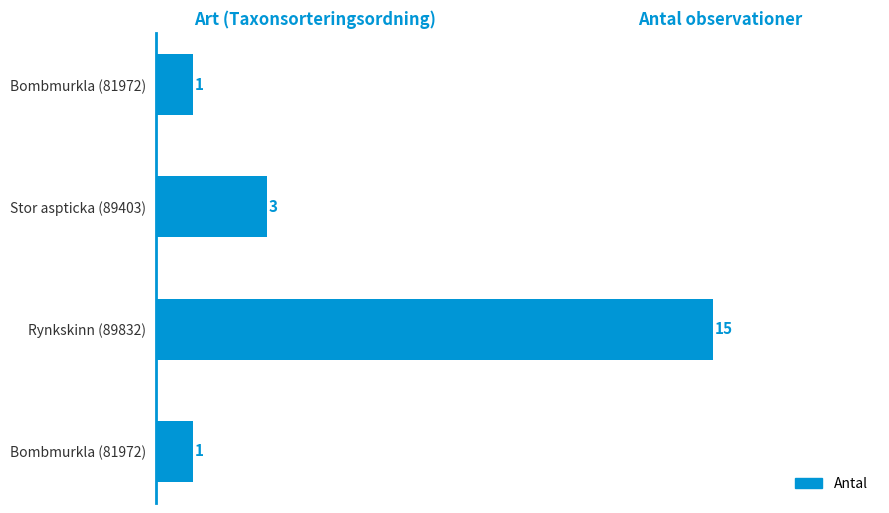

What is the minimum value shown in the chart?

1